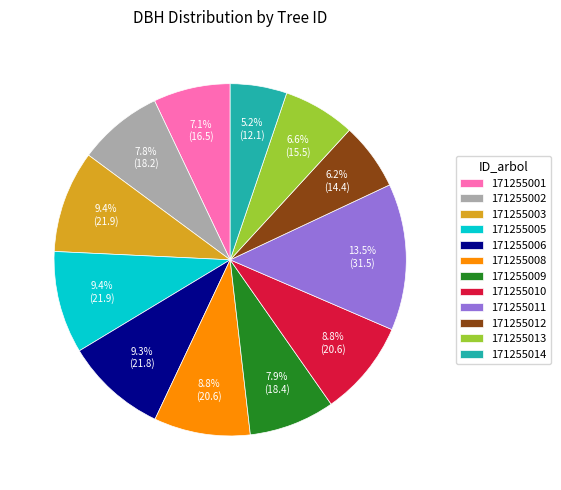

What percentage is NOT represented by 171255008?

91.2%